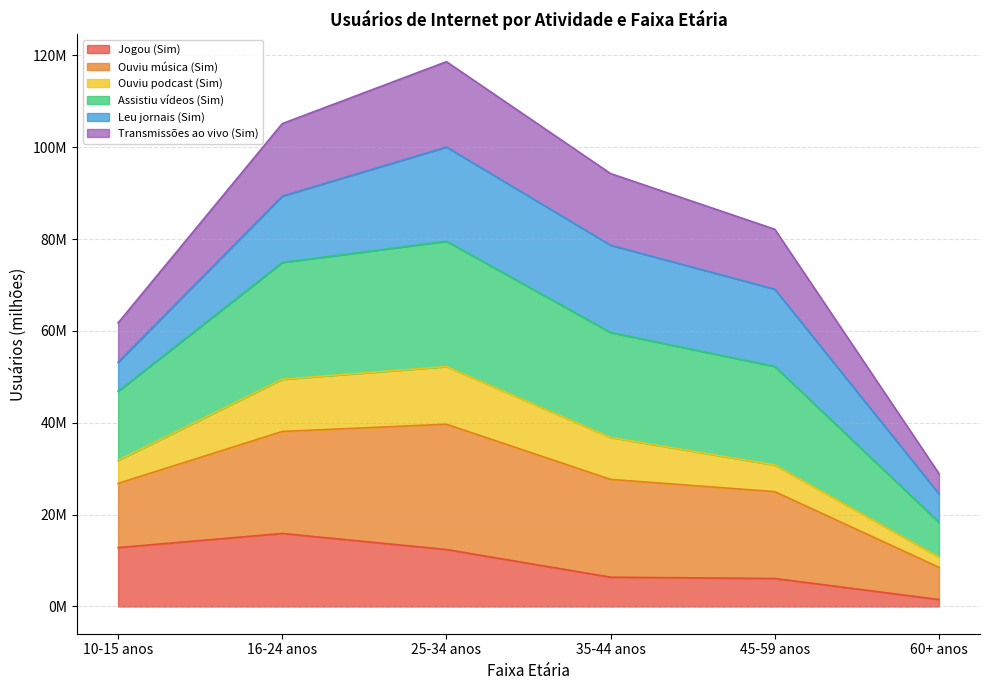

Does the chart display data point markers on the line(s)?

No